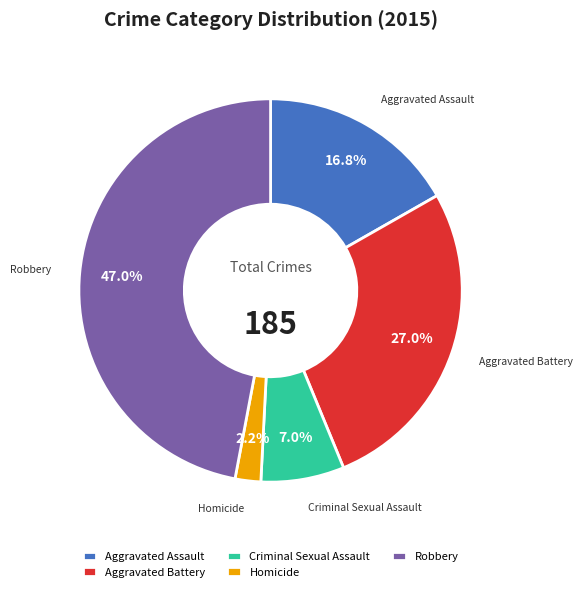

True or false: Criminal Sexual Assault accounts for 1% of the total.

False